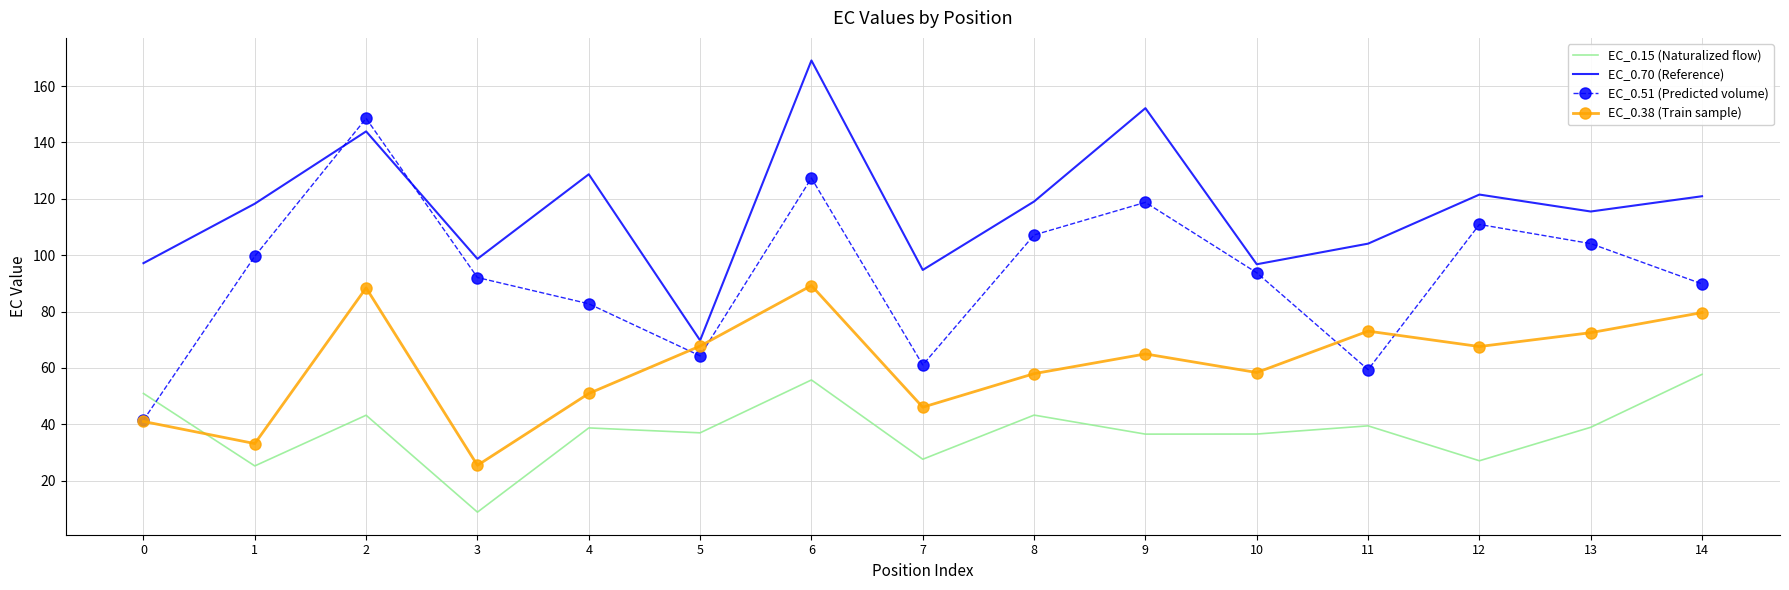

True or false: EC_0.51 (Predicted volume) has more than 1 interior local peaks.

True